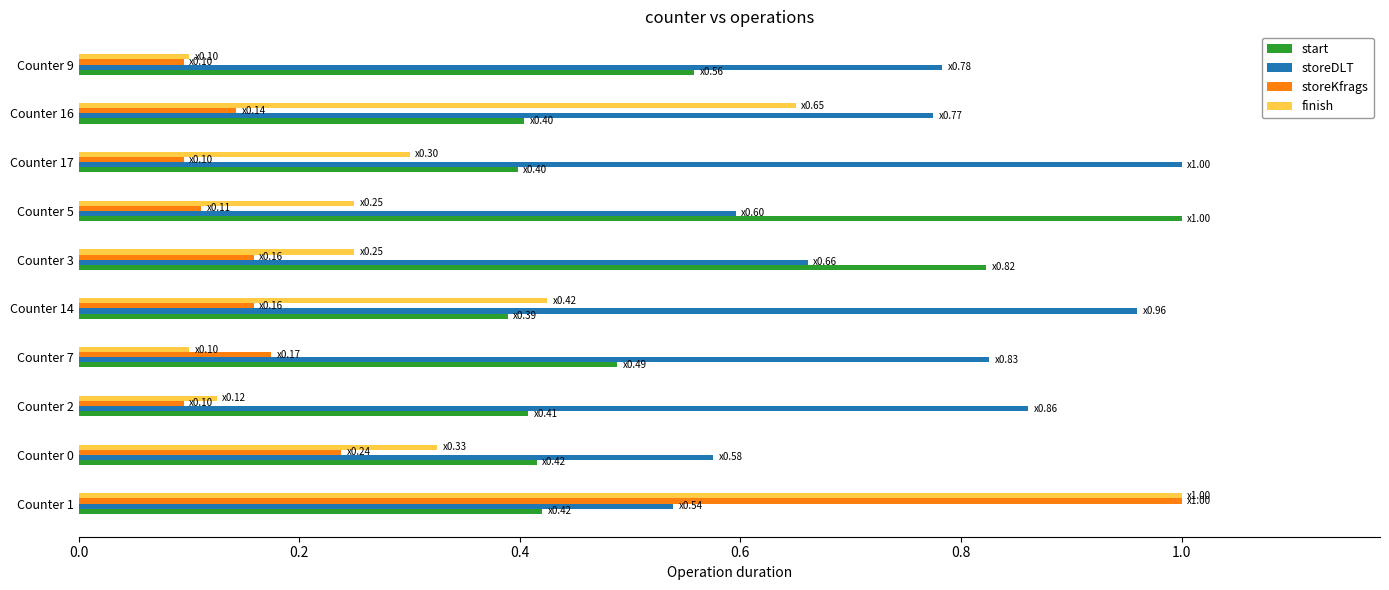

What is the sum of the storeDLT values at Counter 14 and Counter 17?

2.0